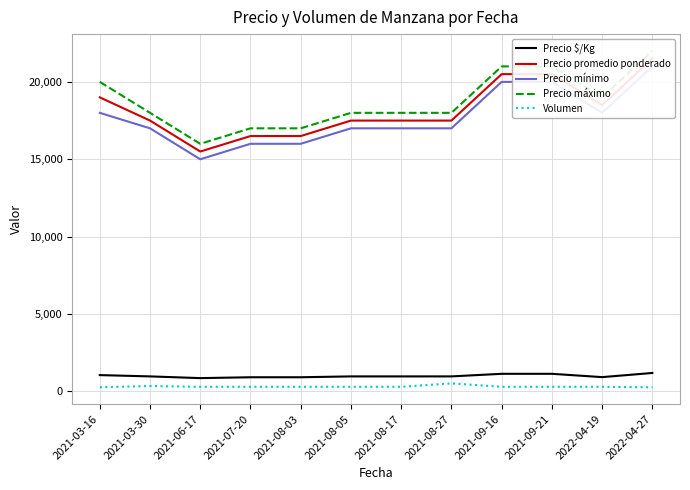

What is the difference between the second highest and minimum values in the Precio $/Kg series?

278